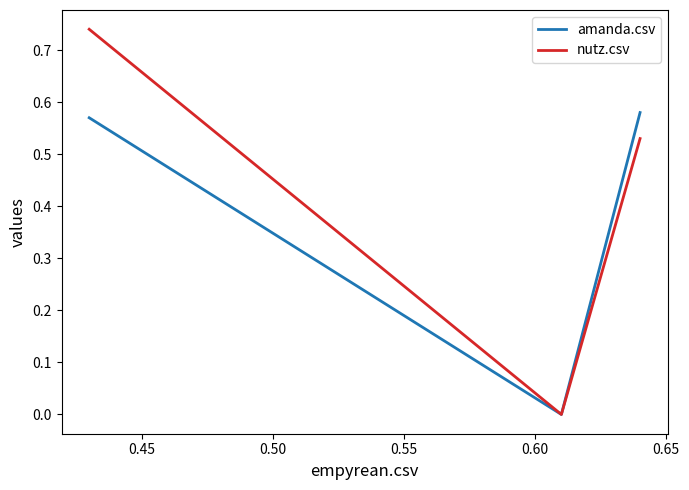

Which series has the largest total across all categories?

nutz.csv